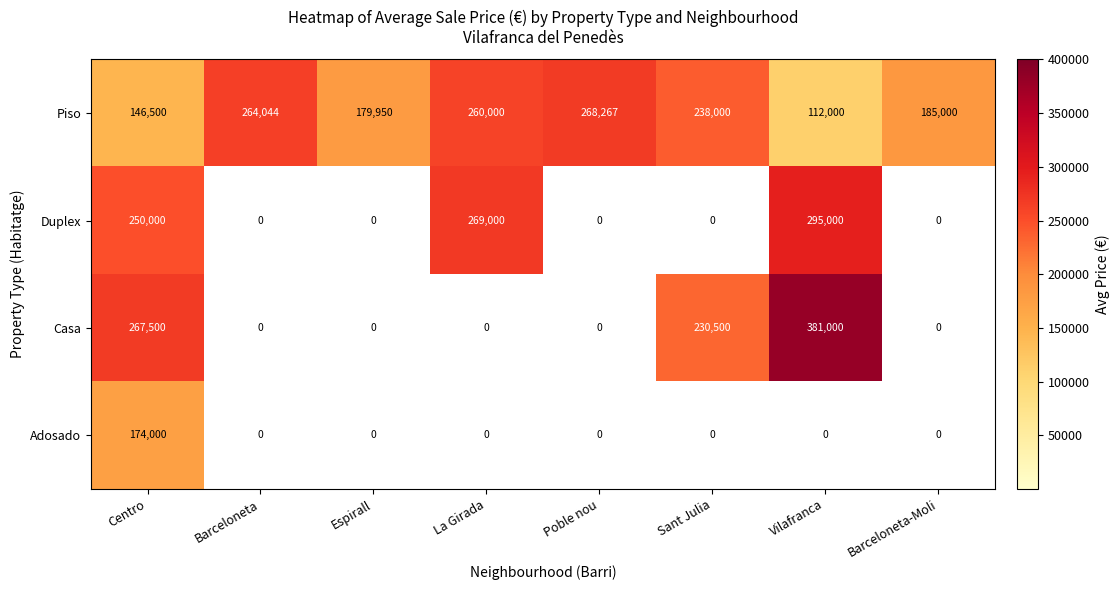

Is it true that Piso equals 152468 at Vilafranca?

False